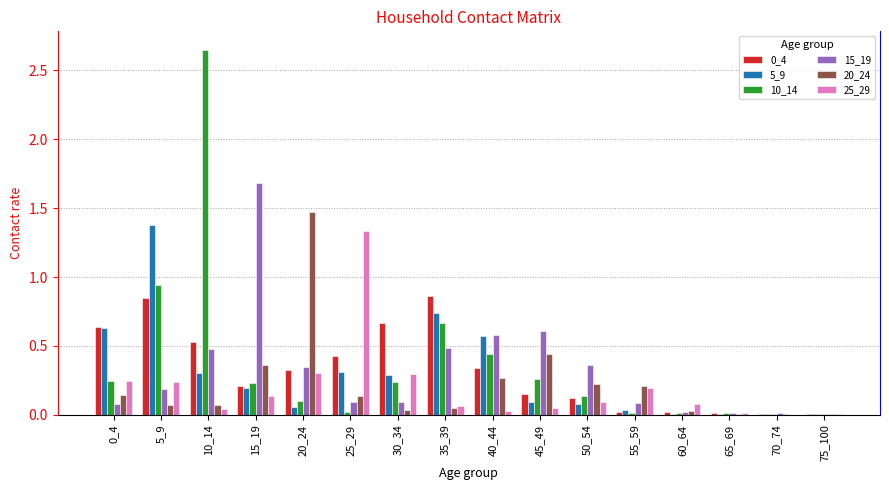

Which series changed the most between 10_14 and 40_44?

10_14